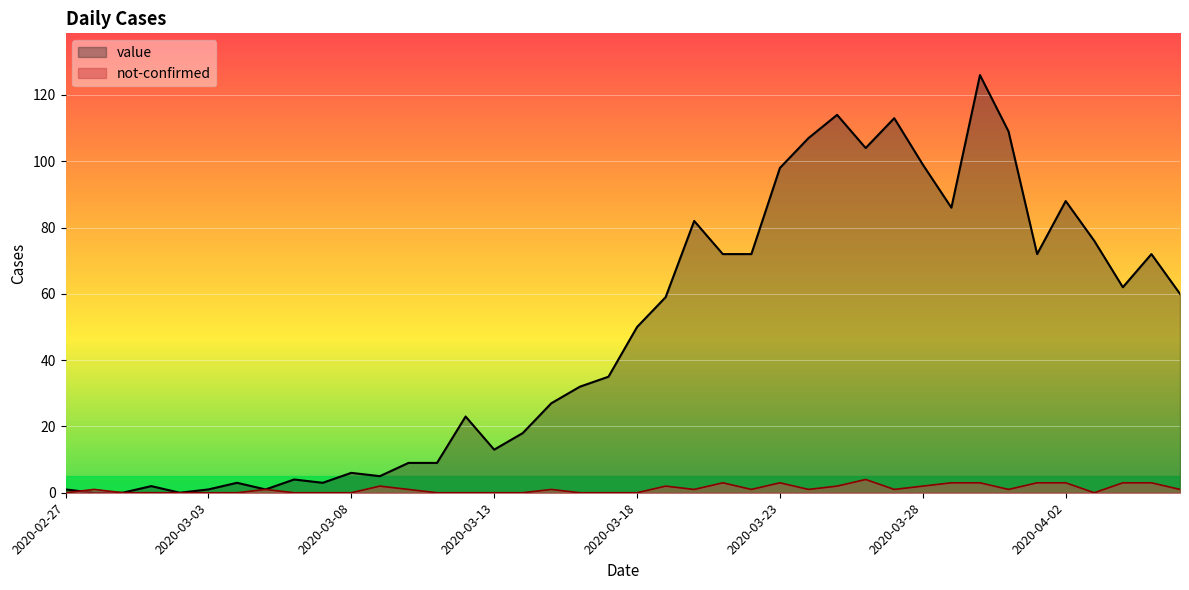

True or false: value has a value of 2 at 2020-03-01.

True